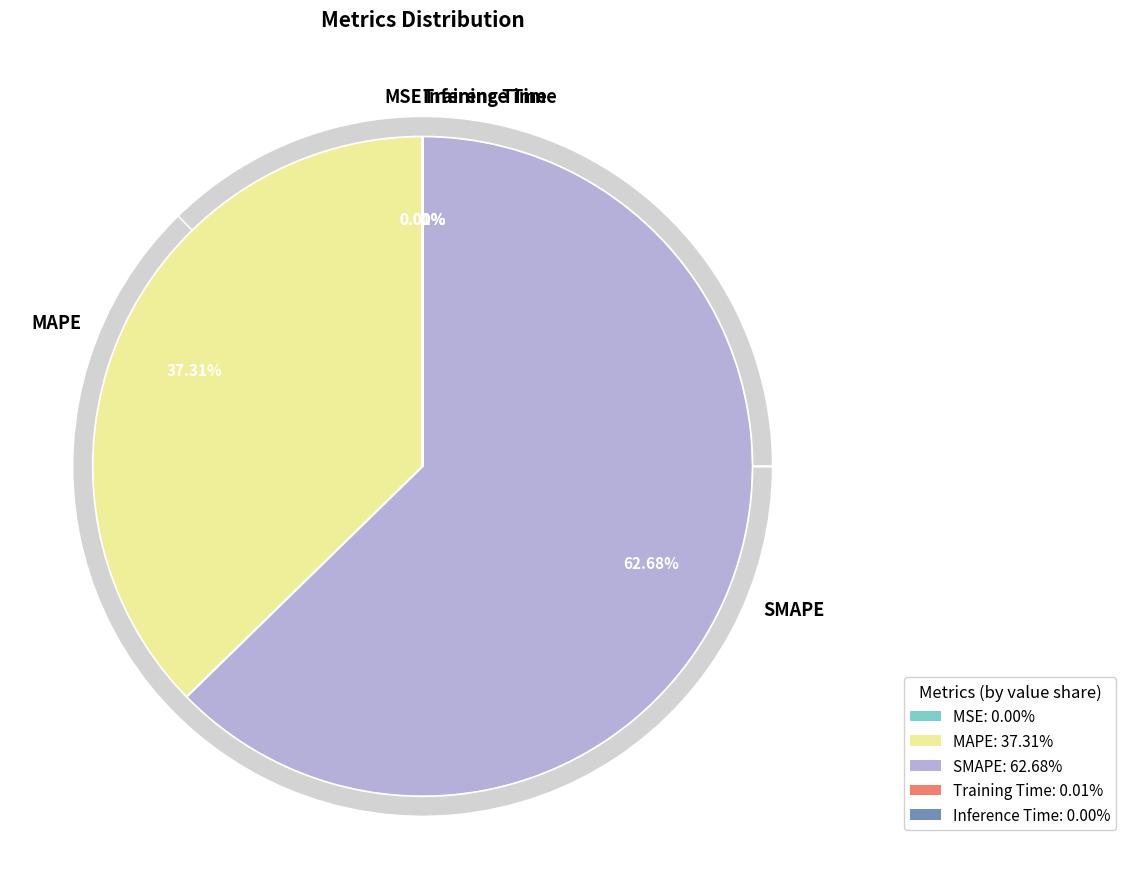

Which slice is the largest?

SMAPE